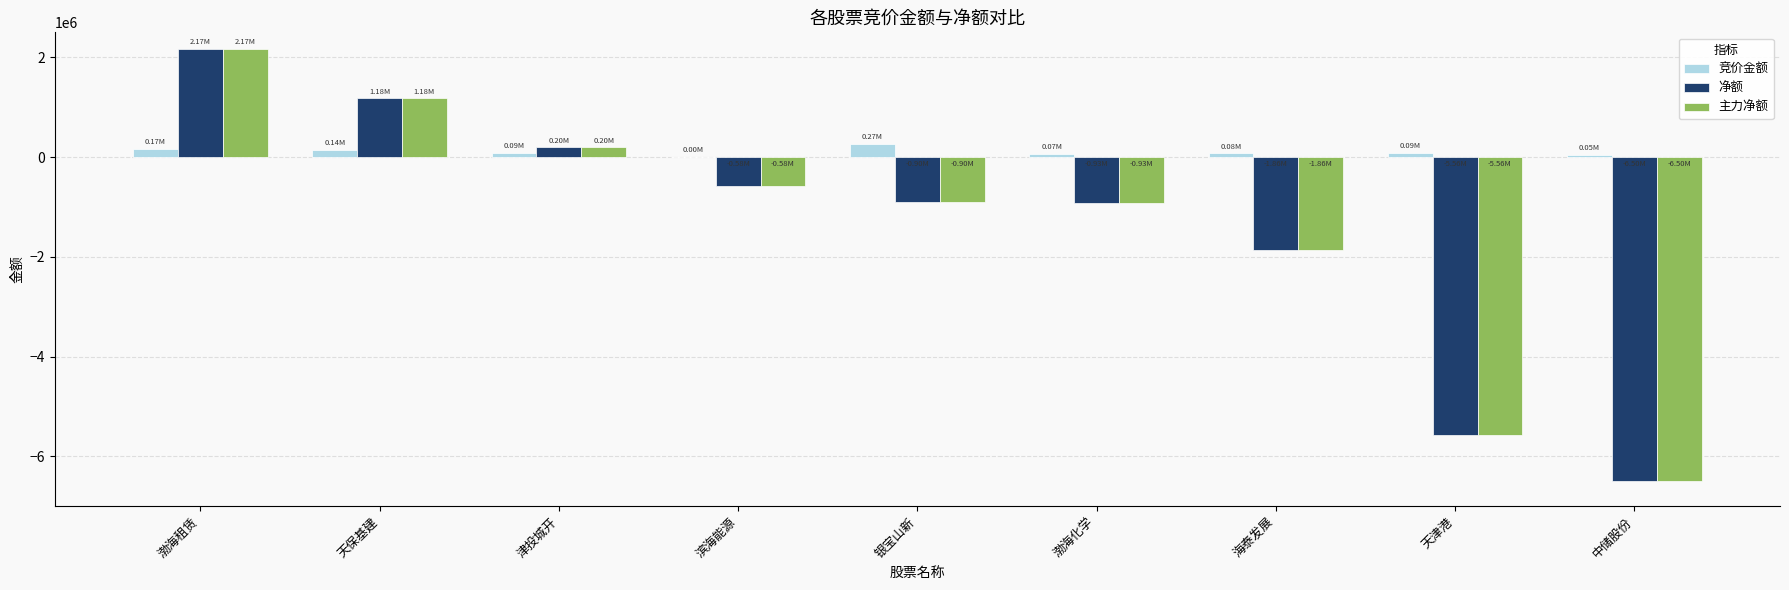

At which category does the chart reach its peak across all series?

渤海租赁